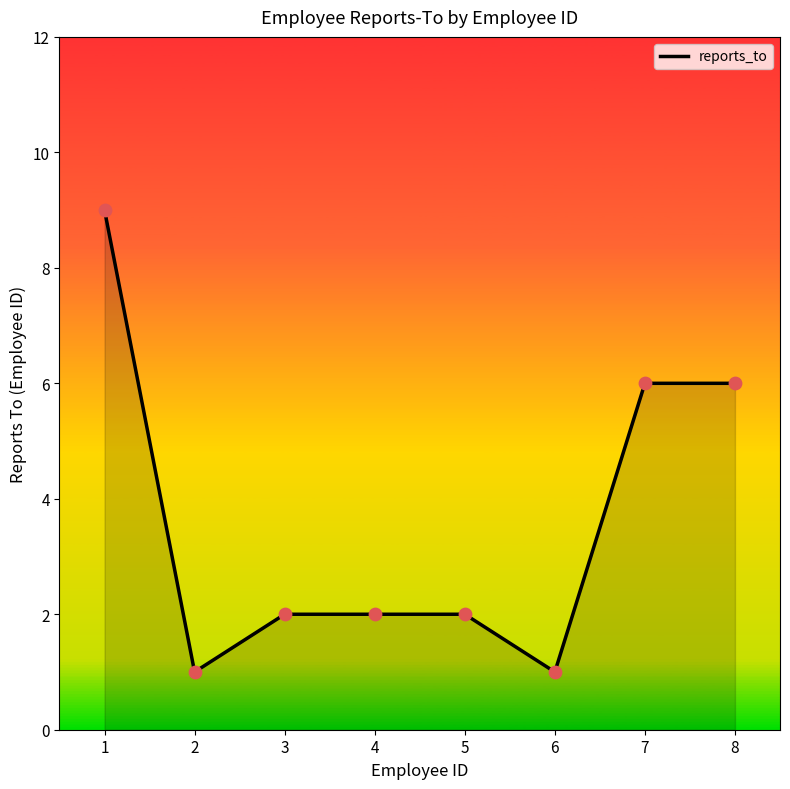

What is the change in value from 6 to 7?

+5